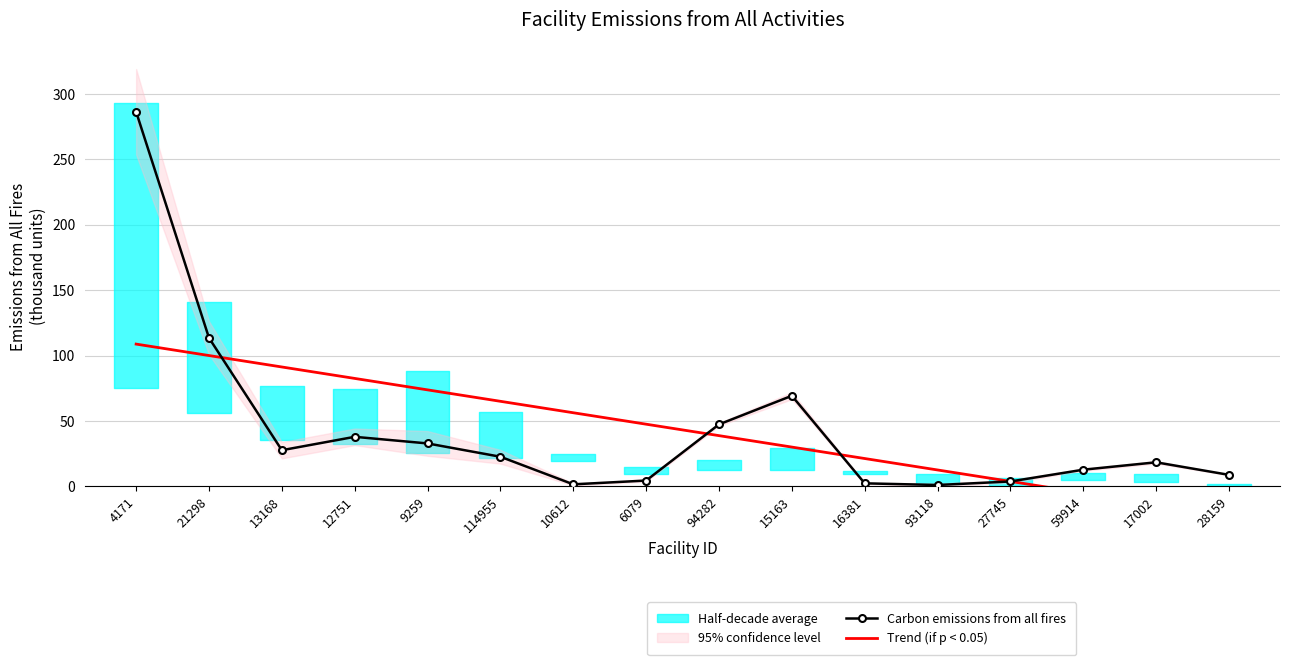

Read the Trend (if p < 0.05) value at 28159.

-22.5